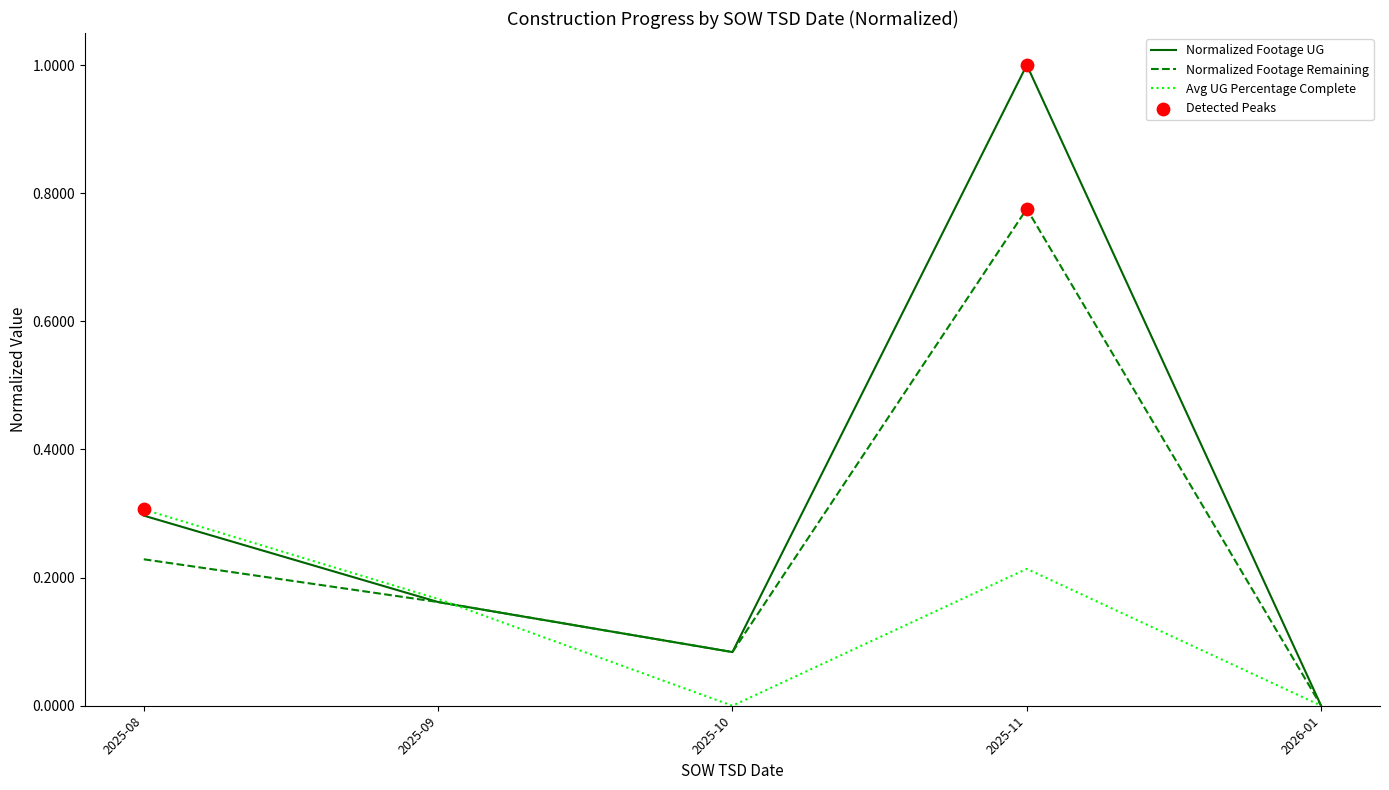

What is the maximum value for Avg UG Percentage Complete?

0.3